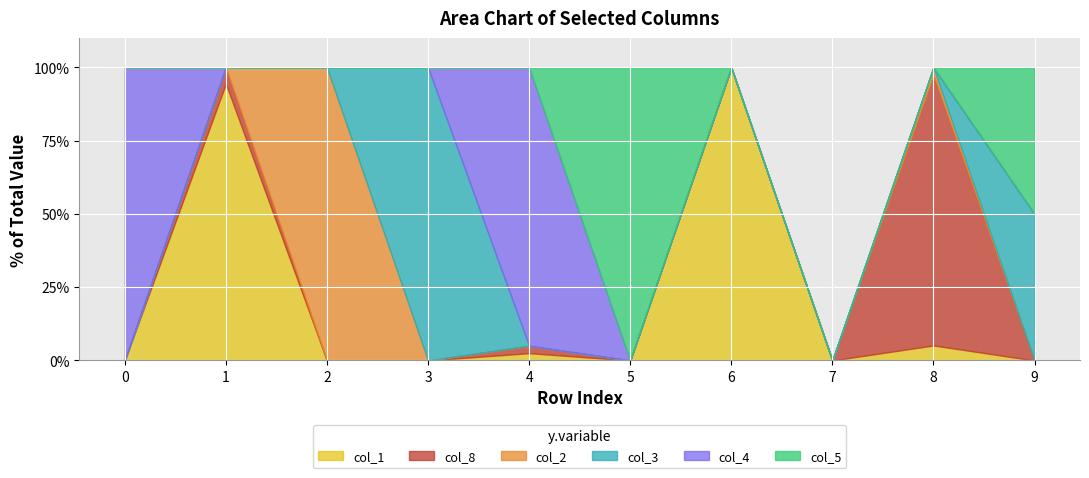

Does the chart display data point markers on the line(s)?

No